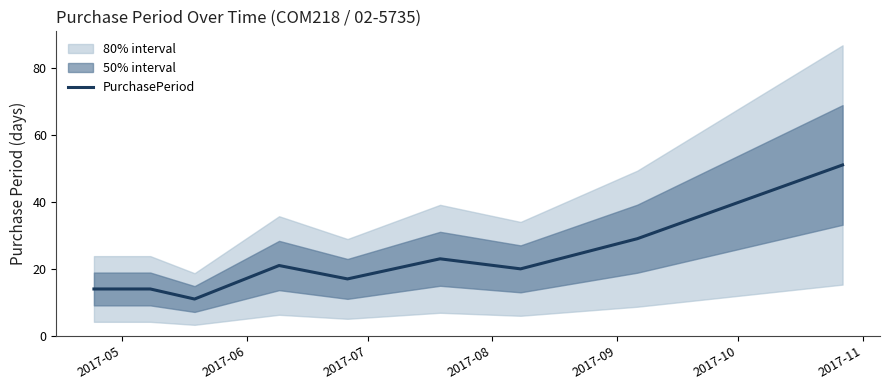

What is the minimum value for PurchasePeriod?

11